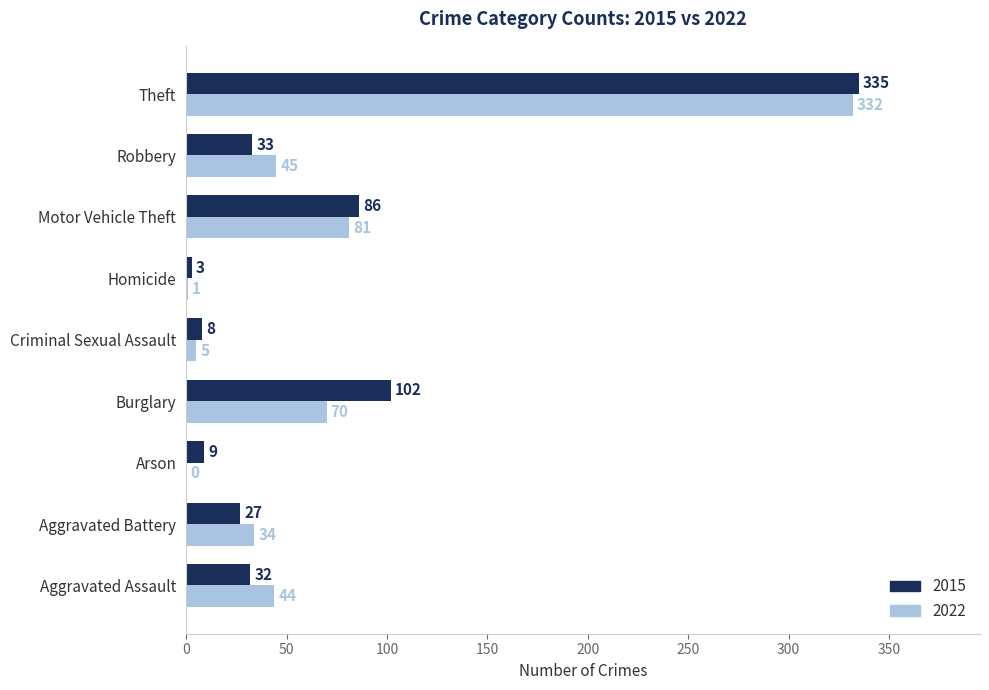

Is the value of 2022 at Robbery greater than the value of 2015 at Motor Vehicle Theft?

No